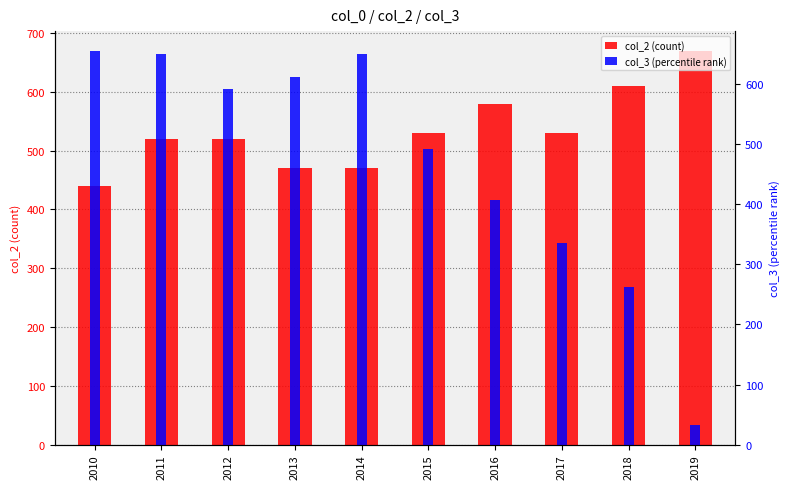

Count the number of categories in the chart.

10